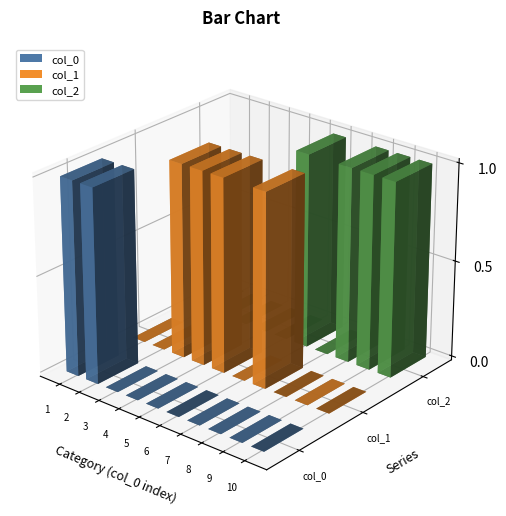

Reading right to left, what are all the values shown in this chart?

col_0: 0	0	0	0	0	0	0	0	1	1
col_1: 0	0	0	1	0	1	1	1	0	0
col_2: 1	1	1	0	1	0	0	0	0	0